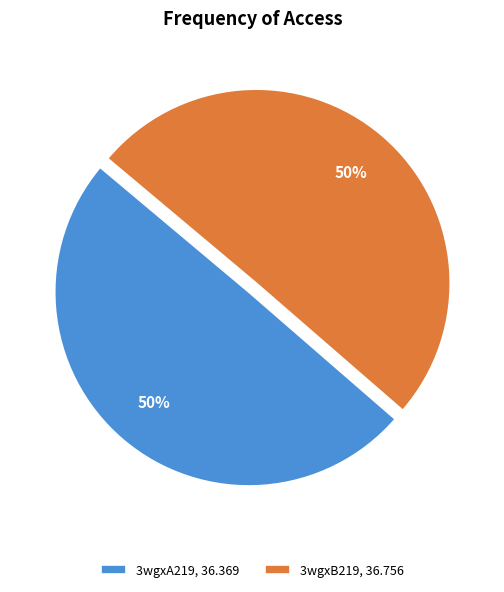

True or false: 3wgxB219, 36.756 accounts for 50% of the total.

True